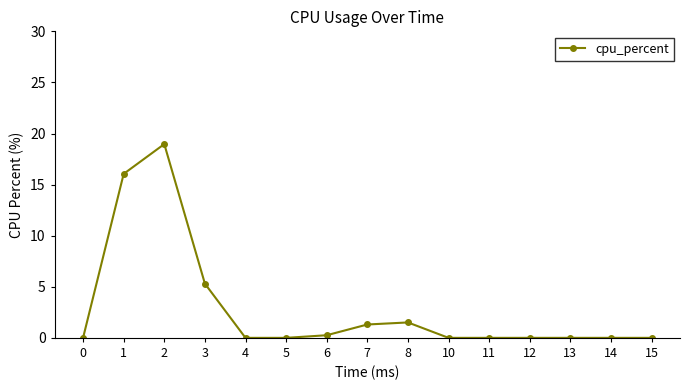

The value at 4 is 0.0. True or false?

True